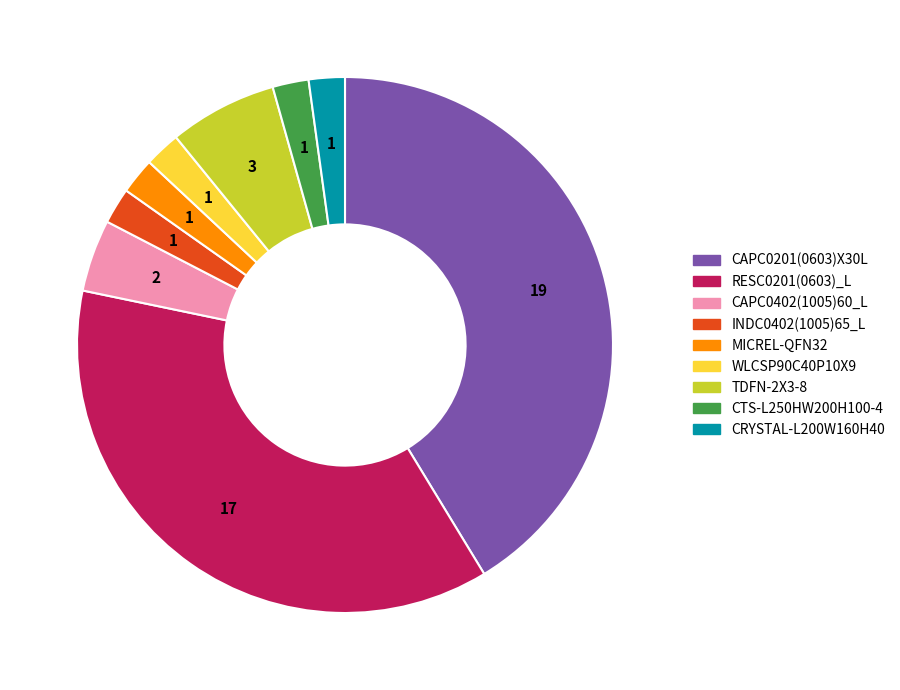

Do CTS-L250HW200H100-4 and CRYSTAL-L200W160H40 together represent more than half of the pie?

No